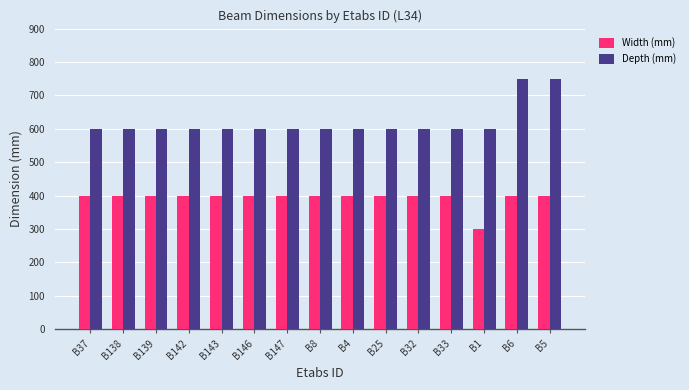

How many groups of bars are there?

15